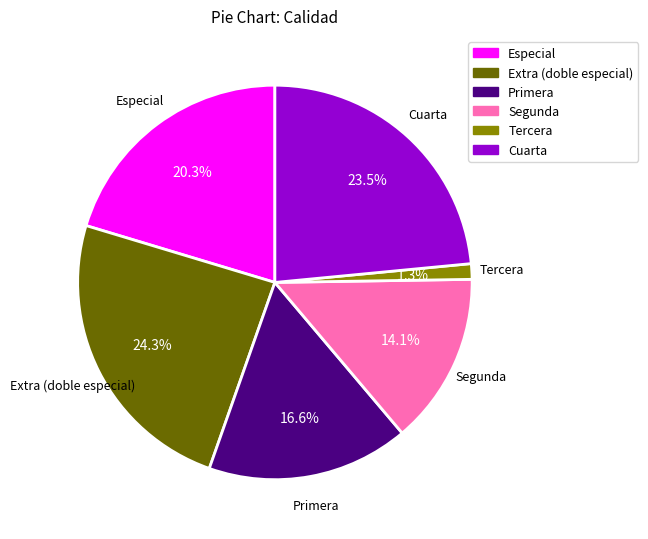

Which category has the biggest portion of the pie?

Extra (doble especial)